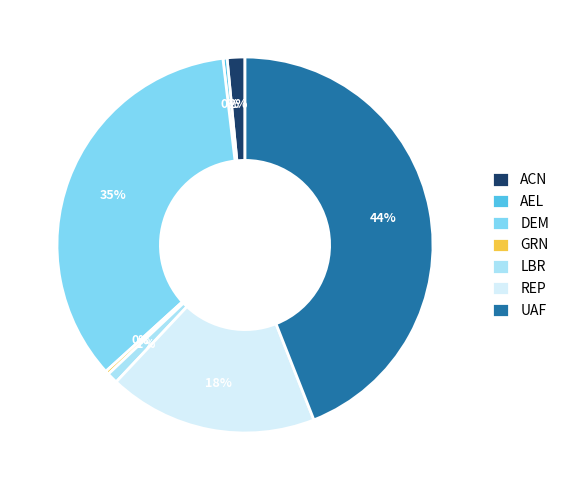

Count the number of slices in the pie.

7